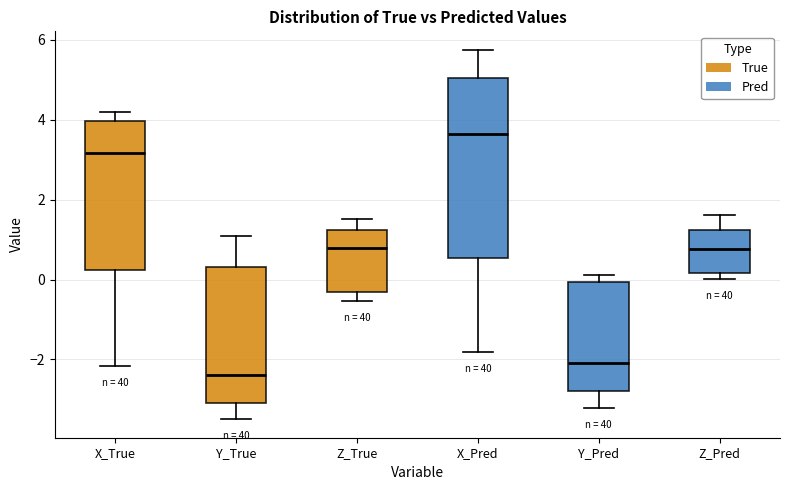

Which box has the lowest median line?

Y_True